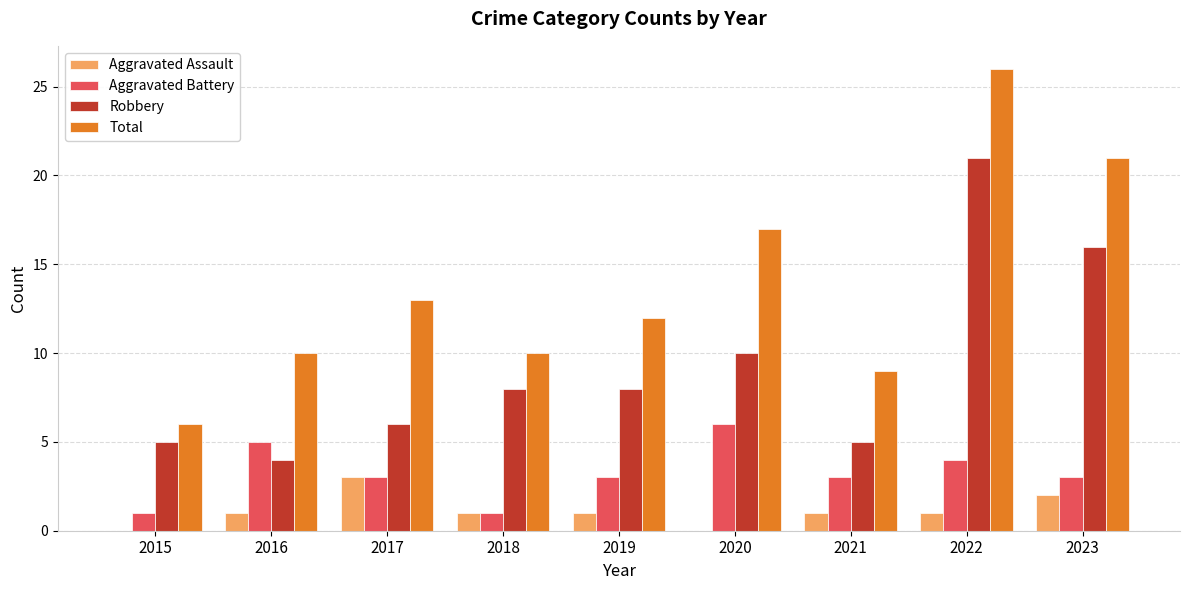

Which series changed the most between 2017 and 2023?

Robbery